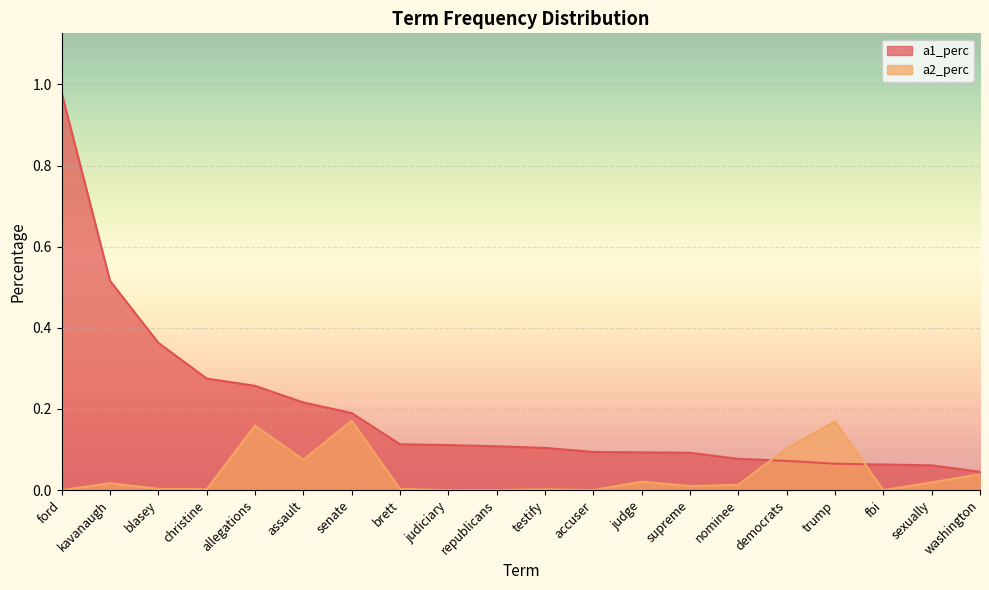

How many interior local peaks does the a2_perc series have?

6